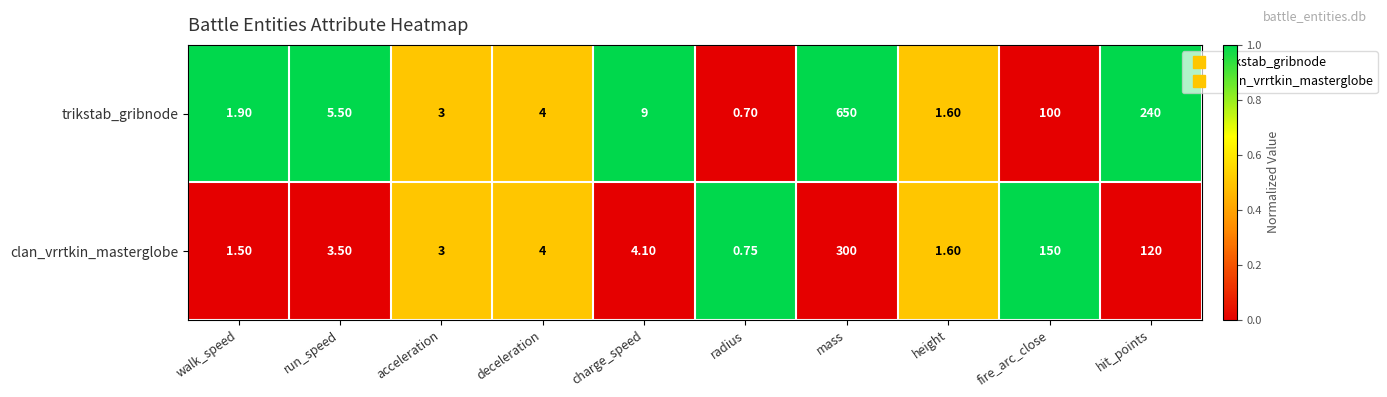

At which category is the sum across all series the highest?

mass